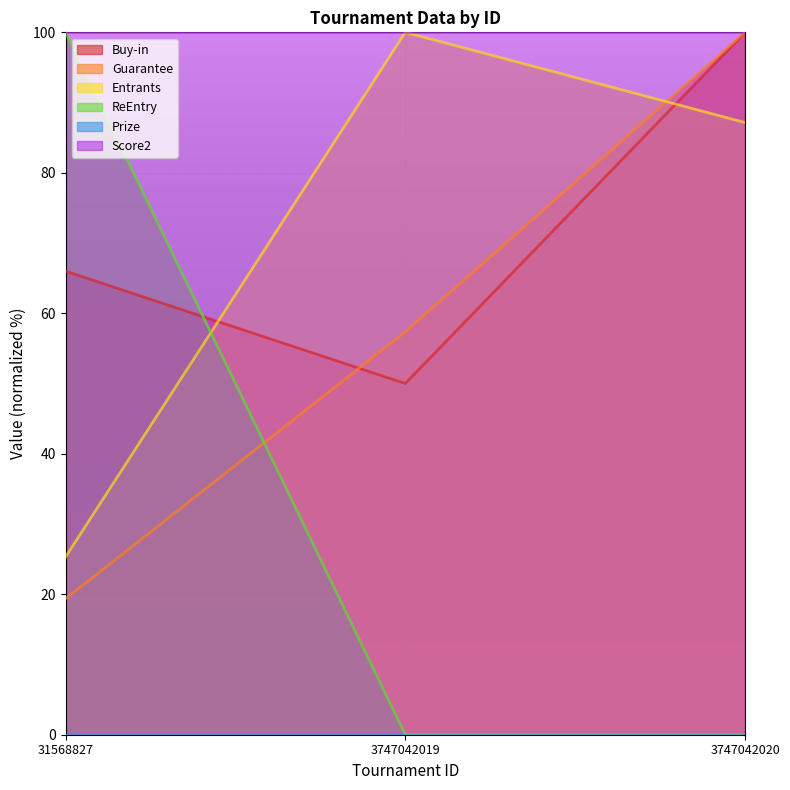

What is the sum of all Buy-in values?

216.0